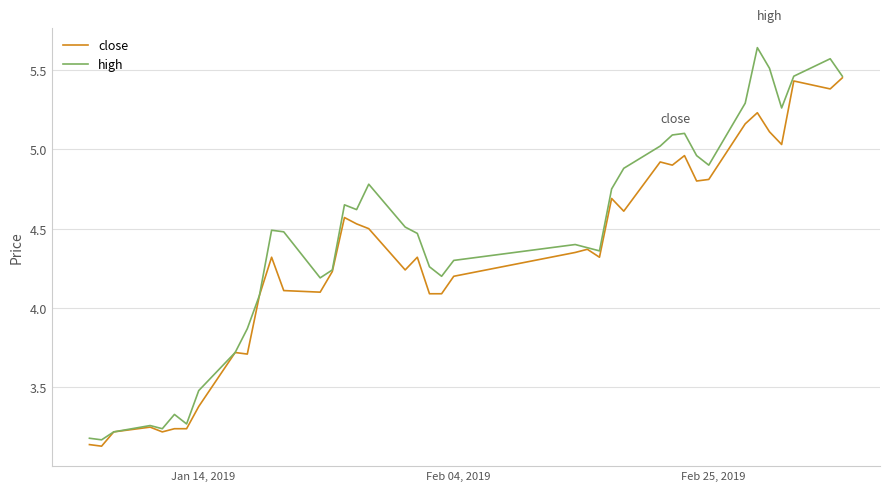

Which series has the largest range (max minus min)?

high